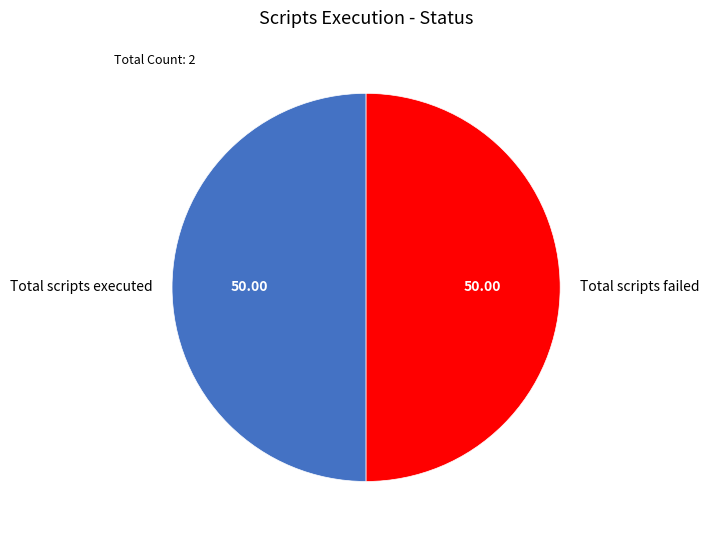

Combined, do Total scripts executed and Total scripts failed account for over 50%?

Yes